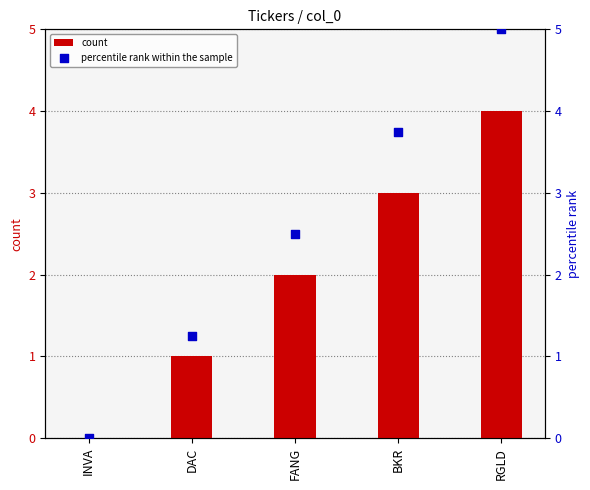

Is the value of count at FANG greater than the value of percentile rank within the sample at DAC?

Yes